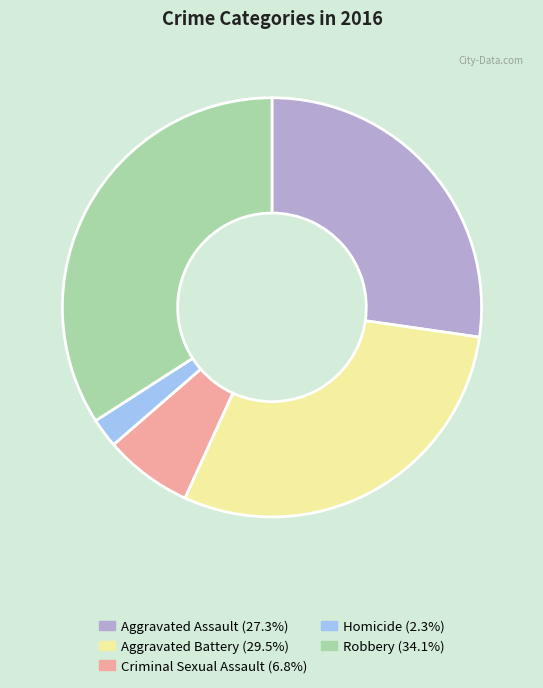

Rank the categories by value from lowest to highest.

Homicide, Criminal Sexual Assault, Aggravated Assault, Aggravated Battery, Robbery